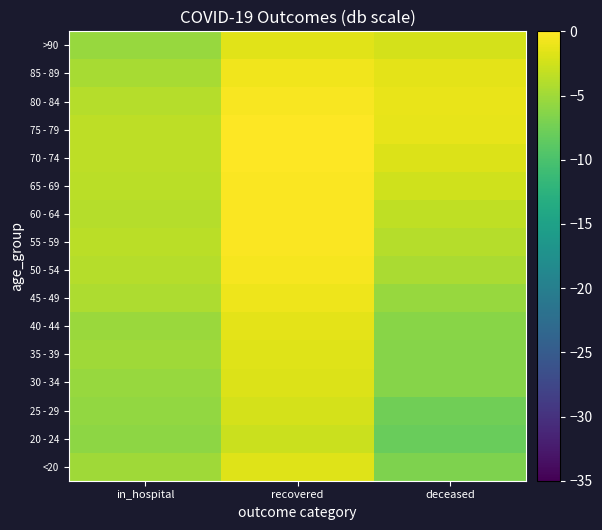

Reading left to right, what are all the values shown in this chart?

<20: in_hospital=-5.0	recovered=-1.7	deceased=-6.7
20 - 24: in_hospital=-6.0	recovered=-2.8	deceased=-8.0
25 - 29: in_hospital=-5.7	recovered=-2.2	deceased=-7.6
30 - 34: in_hospital=-5.4	recovered=-1.8	deceased=-6.3
35 - 39: in_hospital=-5.0	recovered=-1.6	deceased=-6.3
40 - 44: in_hospital=-5.2	recovered=-1.4	deceased=-6.2
45 - 49: in_hospital=-4.3	recovered=-0.9	deceased=-5.5
50 - 54: in_hospital=-3.8	recovered=-0.4	deceased=-4.4
55 - 59: in_hospital=-3.6	recovered=-0.2	deceased=-3.9
60 - 64: in_hospital=-3.9	recovered=-0.2	deceased=-3.3
65 - 69: in_hospital=-3.6	recovered=-0.2	deceased=-2.5
70 - 74: in_hospital=-3.4	recovered=0.0	deceased=-1.8
75 - 79: in_hospital=-3.4	recovered=-0.1	deceased=-1.3
80 - 84: in_hospital=-4.0	recovered=-0.3	deceased=-1.1
85 - 89: in_hospital=-4.6	recovered=-0.8	deceased=-1.4
>90: in_hospital=-5.5	recovered=-1.6	deceased=-2.3